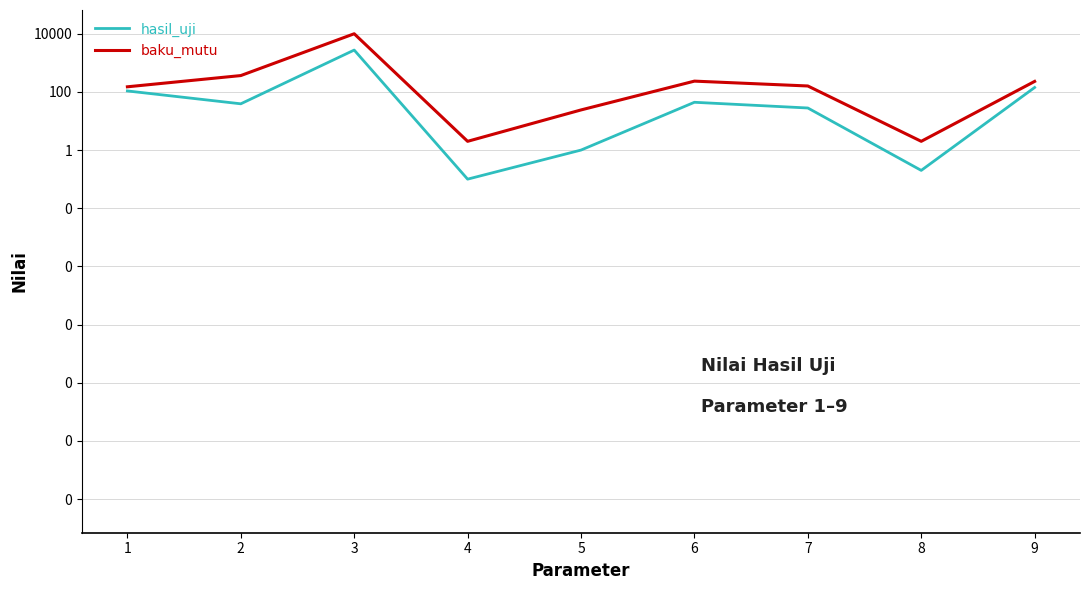

How many categories are shown in the chart?

9